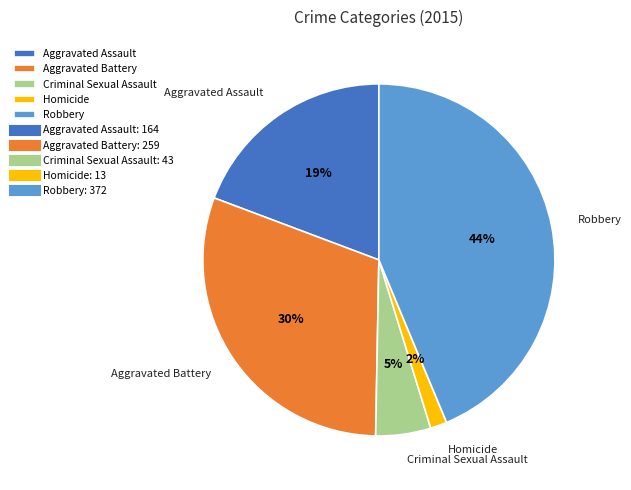

To the nearest percent, what is the average slice percentage?

20%